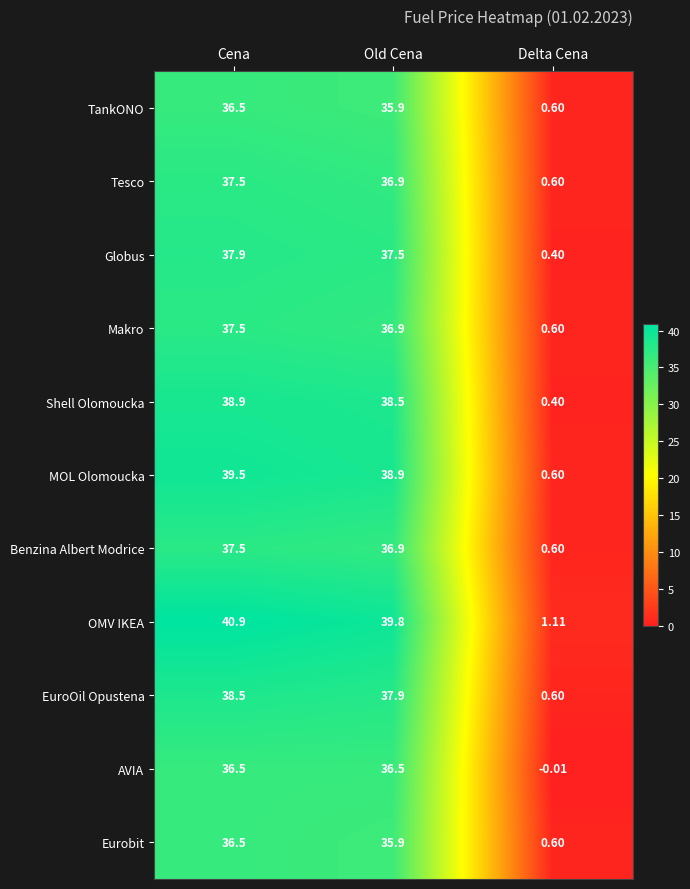

Which series has the widest spread of values?

OMV IKEA